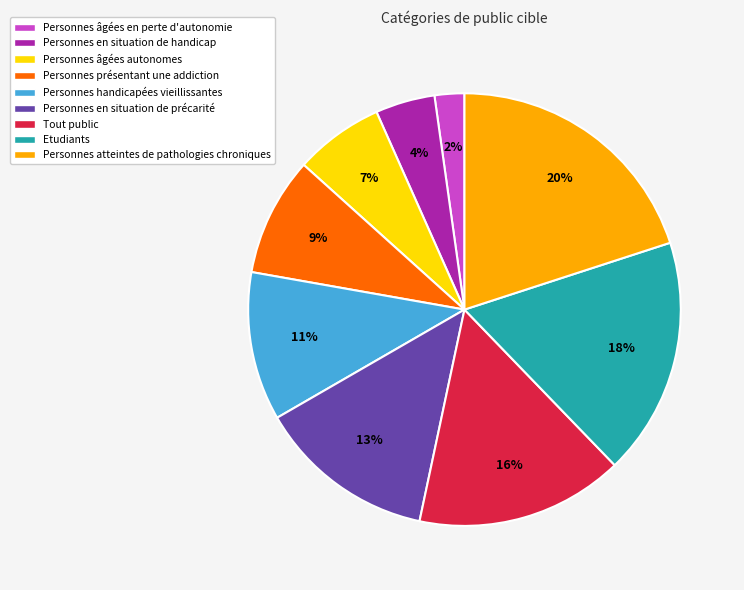

Is there a majority slice in this chart?

No